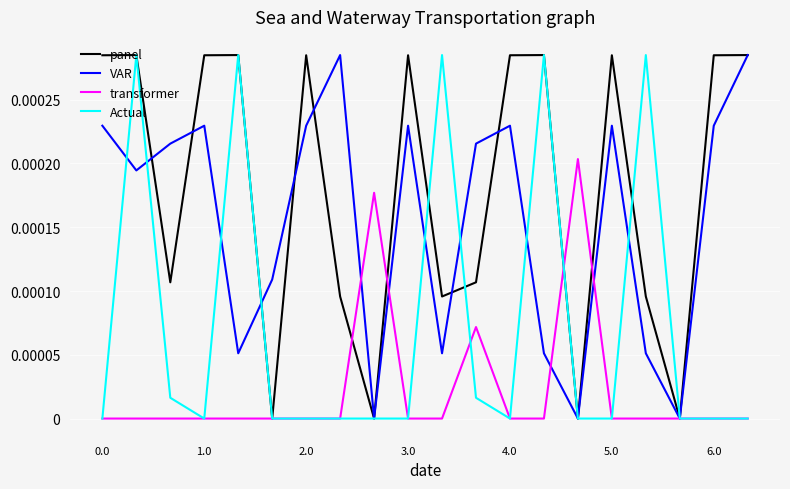

Does the chart display data point markers on the line(s)?

No